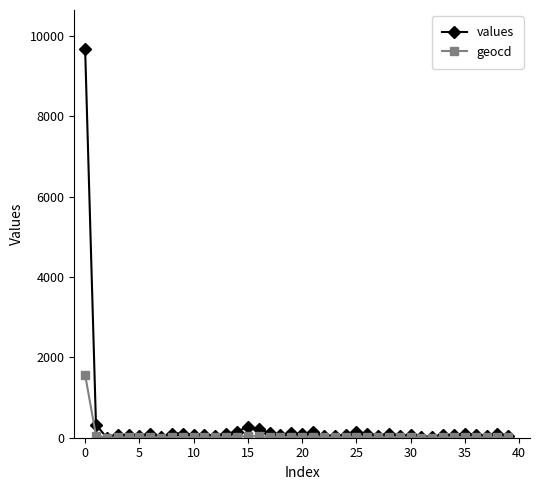

True or false: values has more than 2 interior local peaks.

True